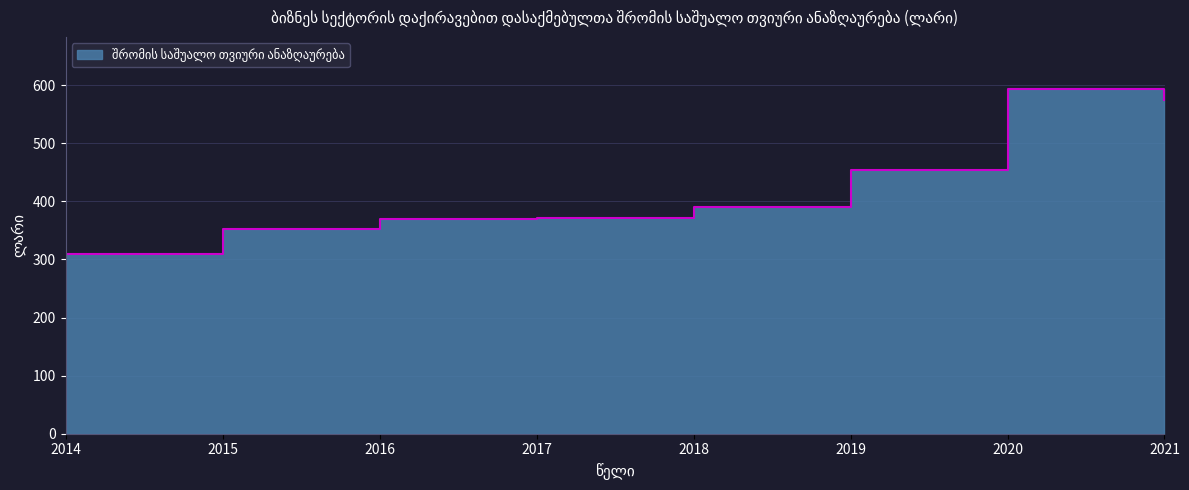

What is the average value?

427.1